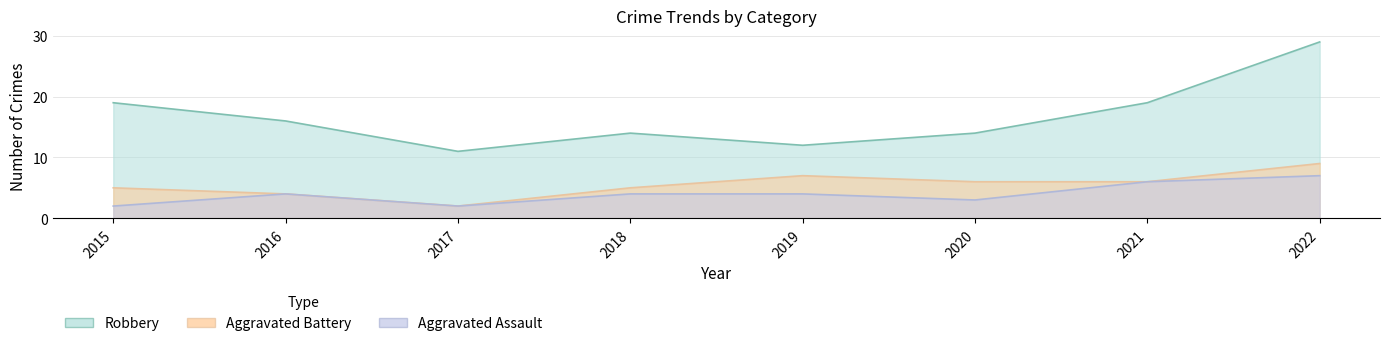

What is the total value across all series at 2015?

26